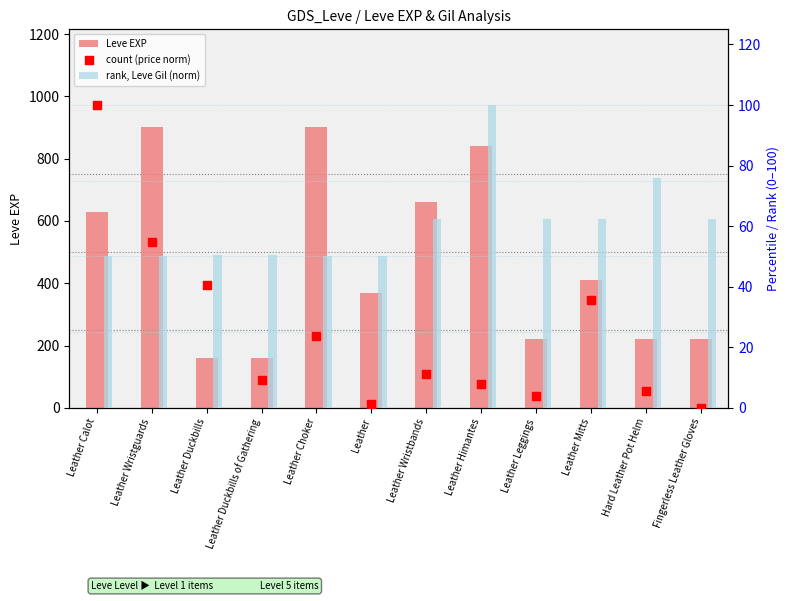

Which series has the largest total across all categories?

Leve EXP